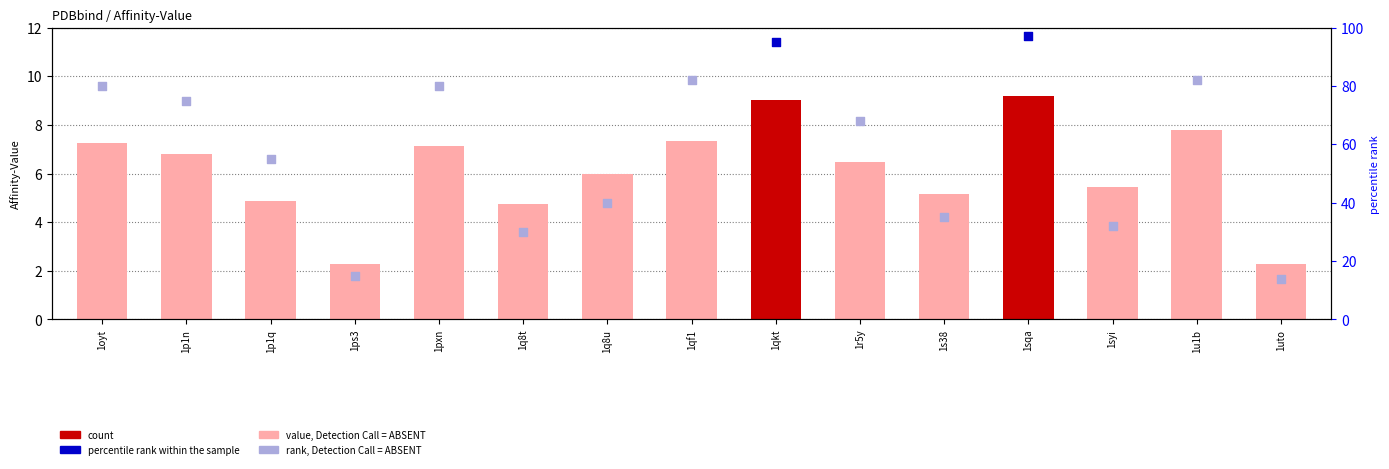

What is the change in value from 1qkt to 1uto?

-6.8